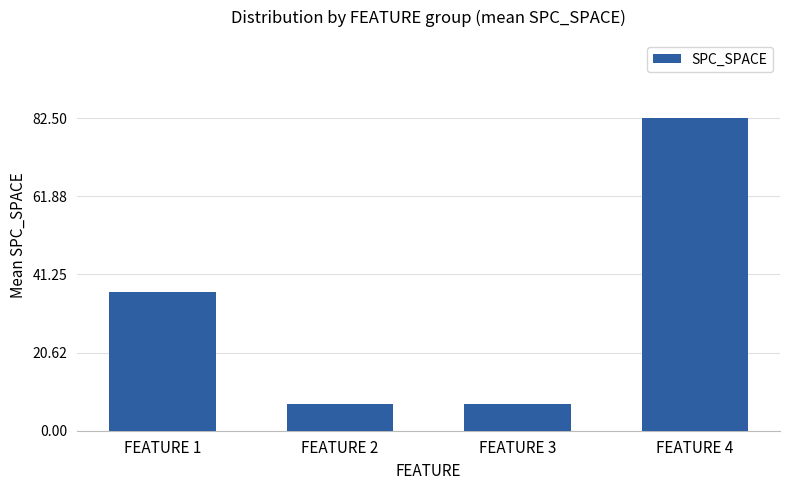

Approximately how many times larger is the value at FEATURE 1 compared to FEATURE 2?

5.2